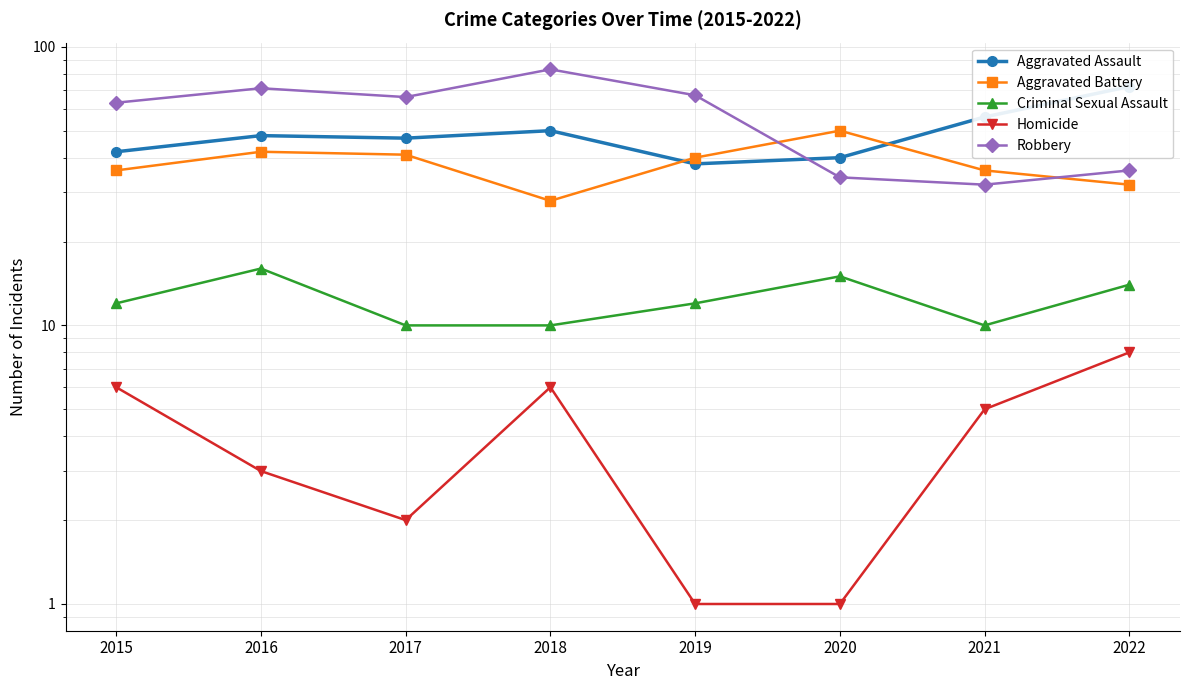

Where is the first local minimum for Homicide?

2017